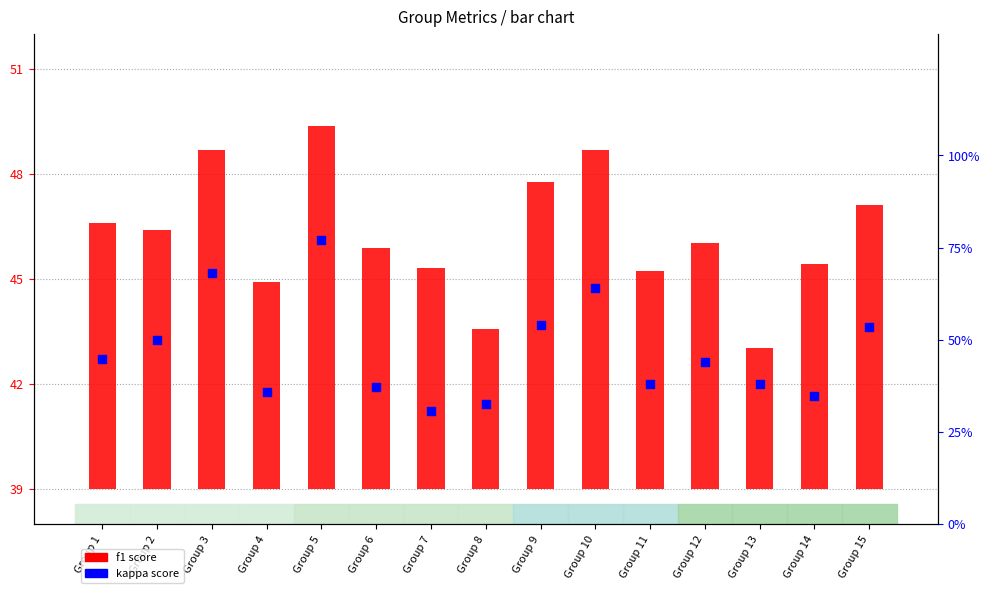

Which series reaches the maximum Y coordinate?

kappa (scaled)